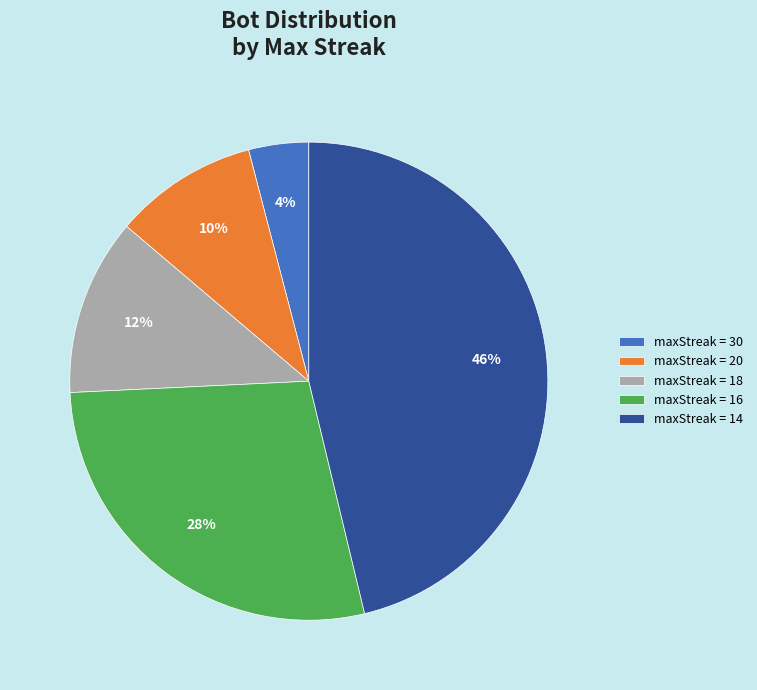

Is the sum of maxStreak = 18 and maxStreak = 16 greater than half?

No